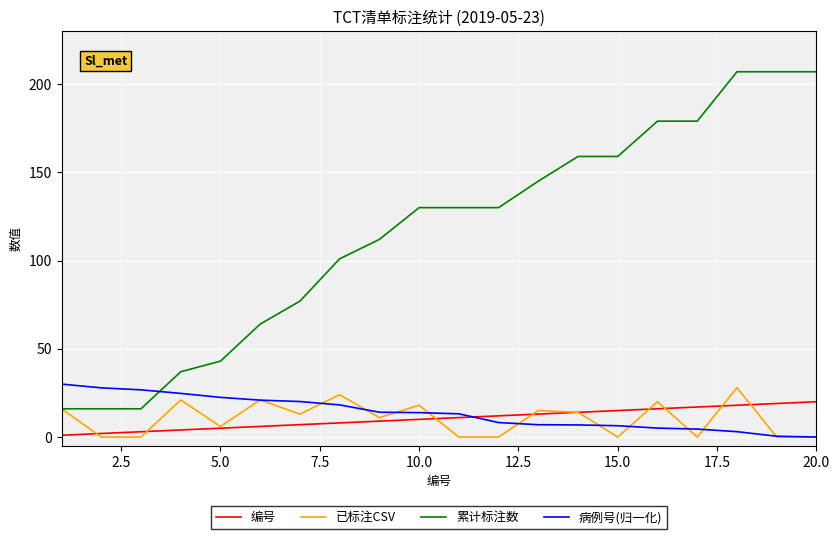

Which series has the widest spread of values?

累计标注数